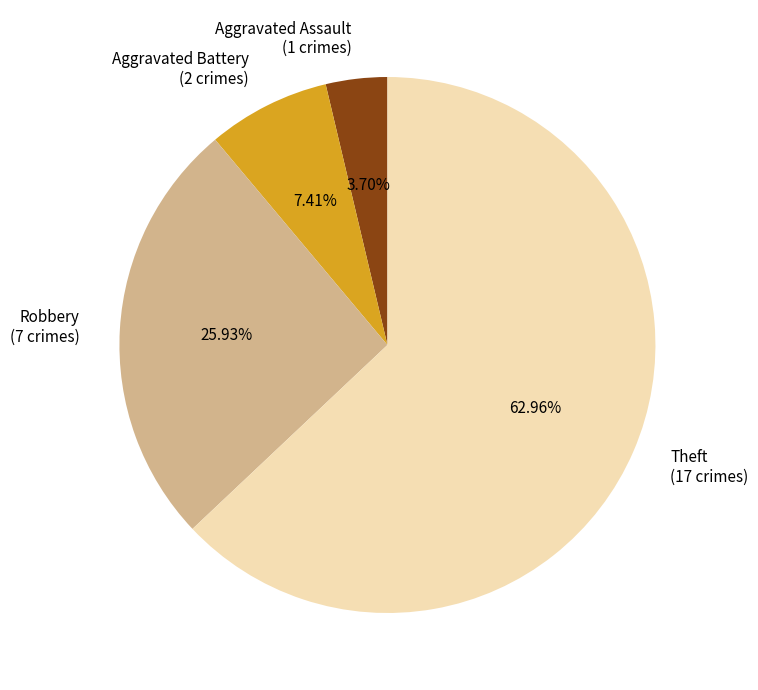

What is the largest slice in the pie chart?

Theft